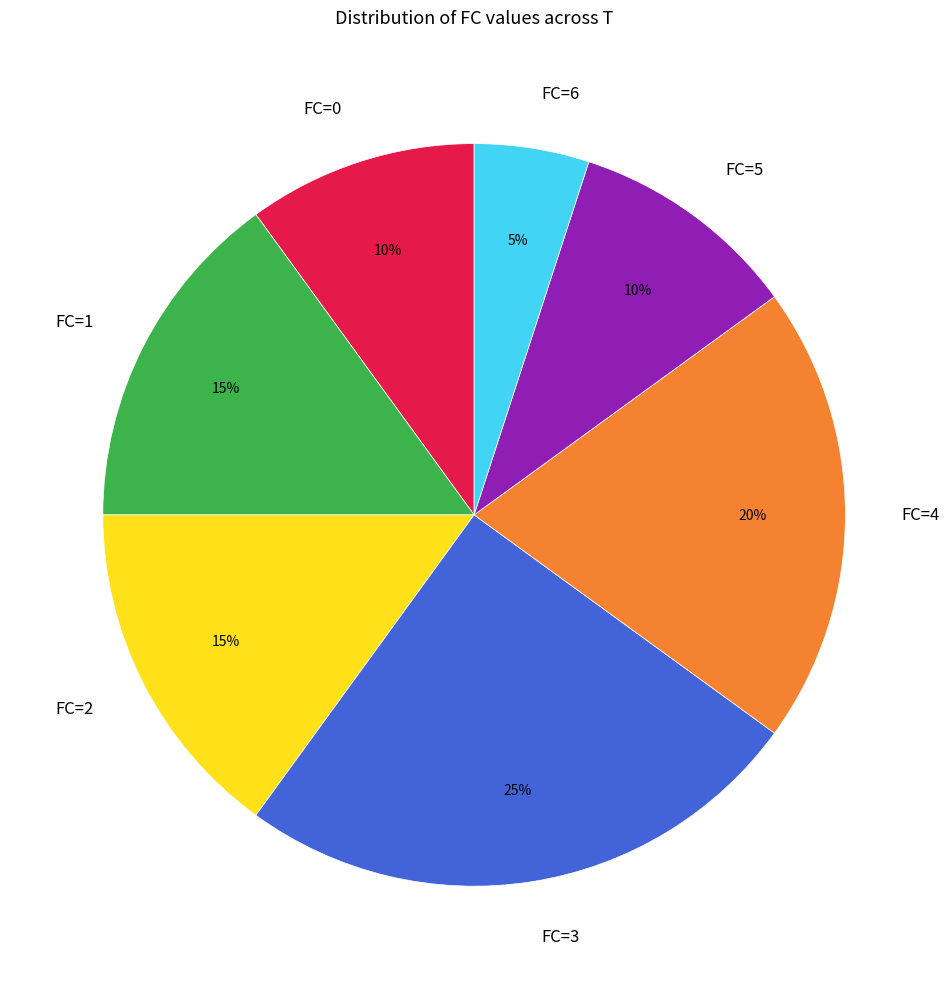

The FC=1 slice represents 7% of the pie. True or false?

False